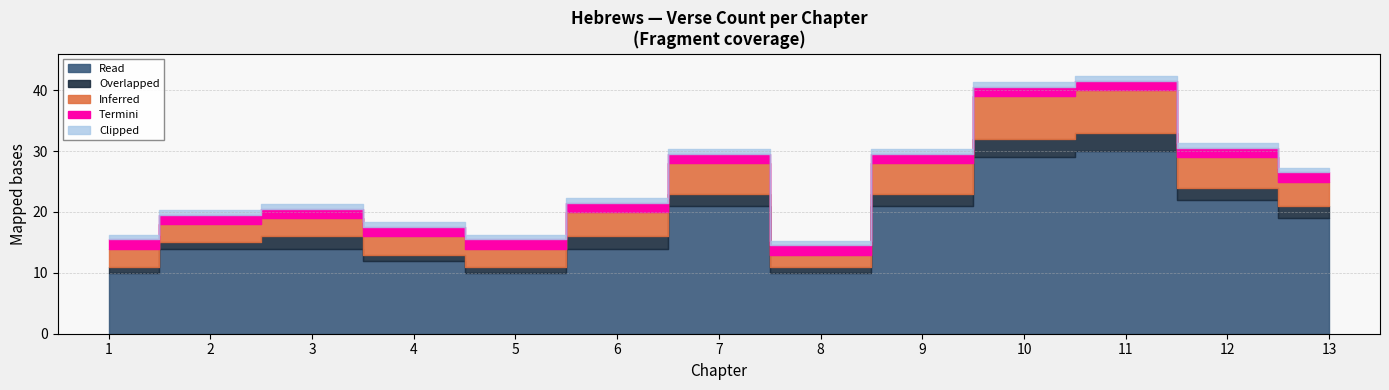

What is the approximate value of Termini at 10?

1